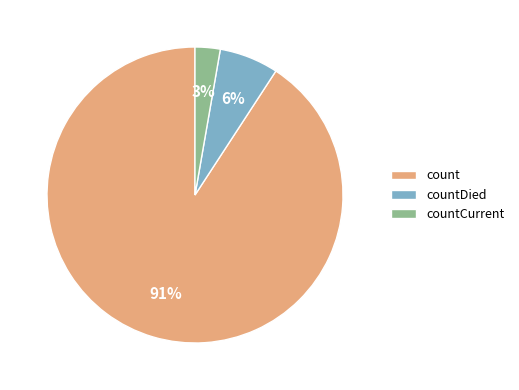

How many slices are in this pie chart?

3